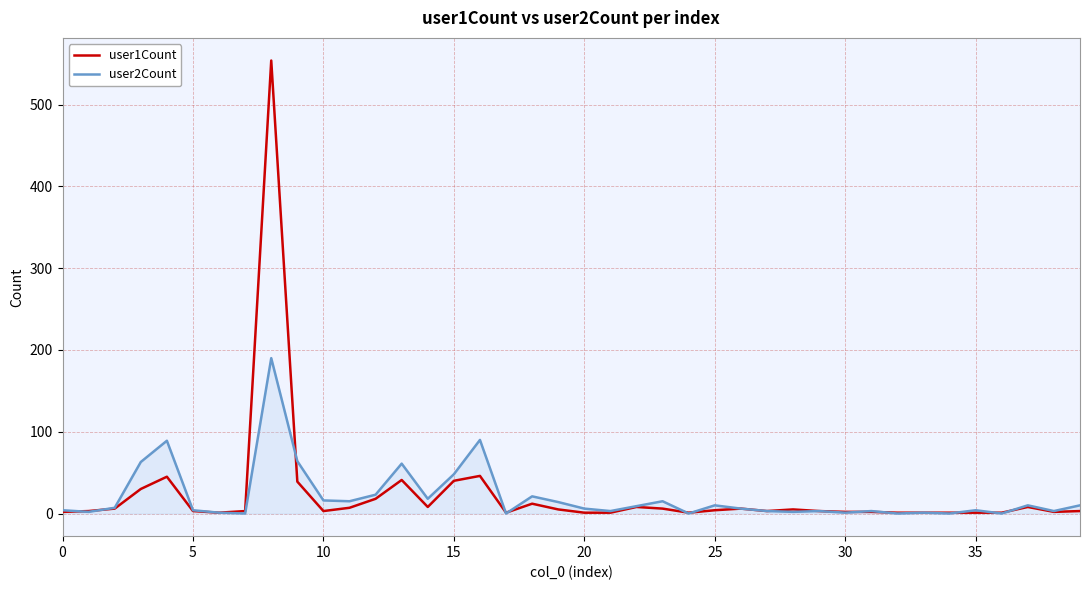

Which series has the widest spread of values?

user1Count